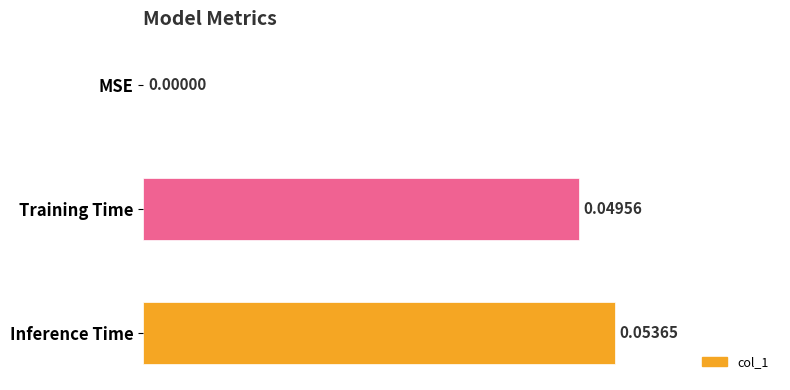

Which has a higher value, Inference Time or Training Time?

Inference Time